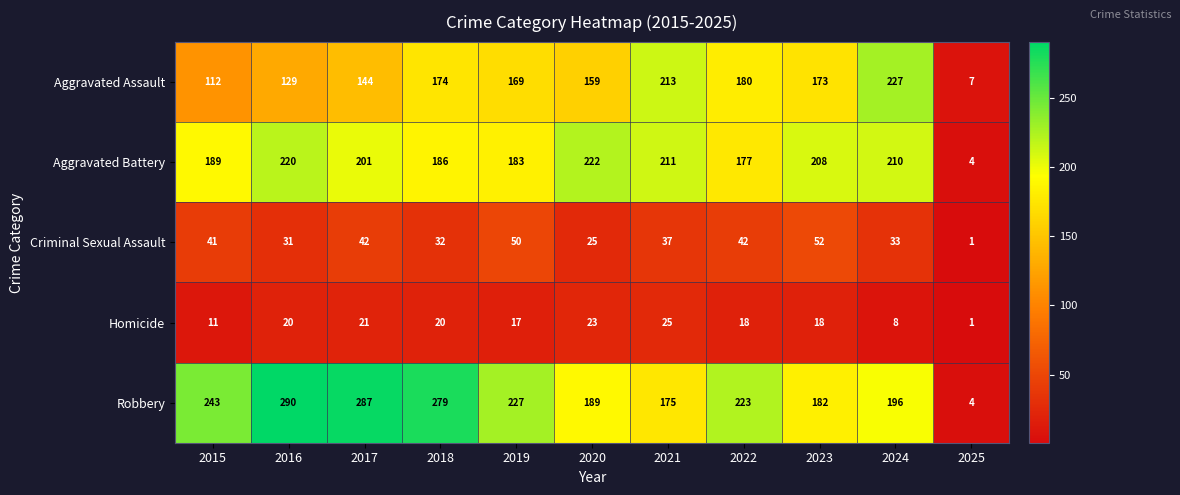

At which category does the chart reach its peak across all series?

2016